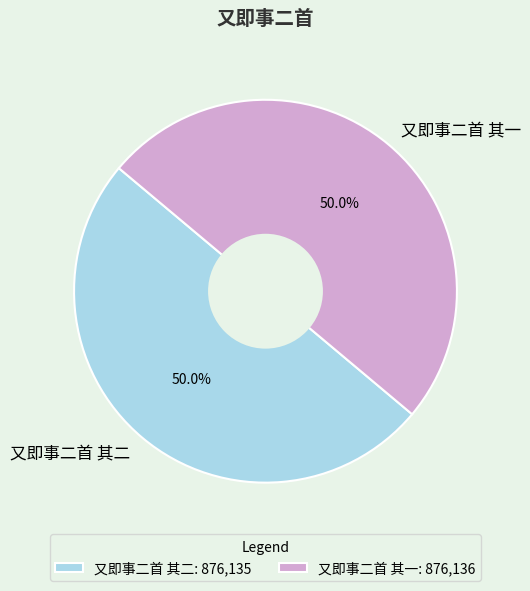

To the nearest percent, what portion does 又即事二首 其一 represent?

50%